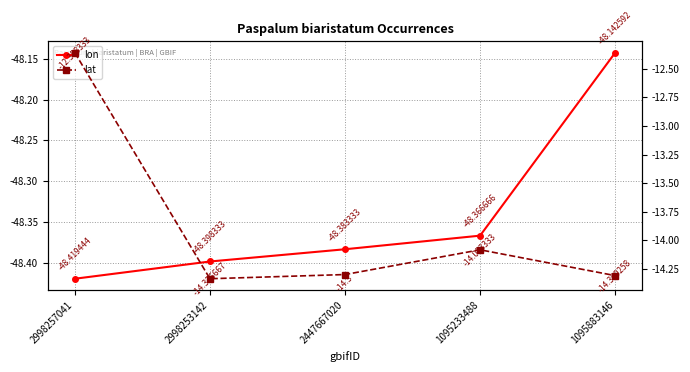

True or false: lon and lat cross at least once.

False